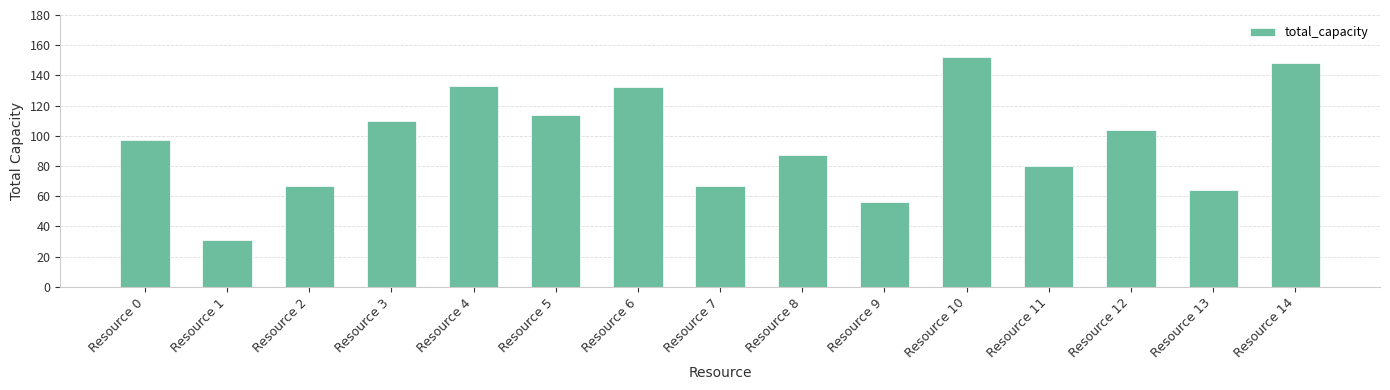

The value at Resource 9 is 56. True or false?

True